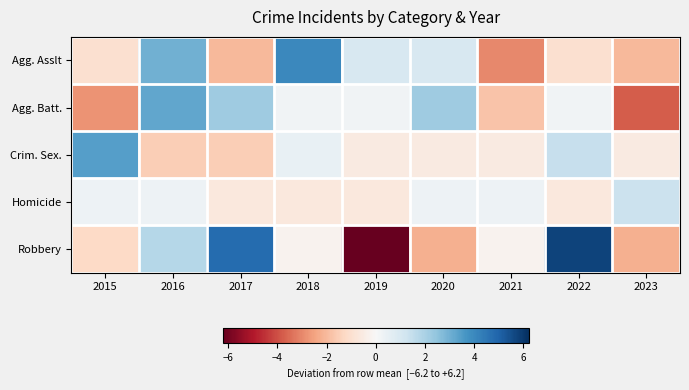

Between 2021 and 2015, which is larger?

2015